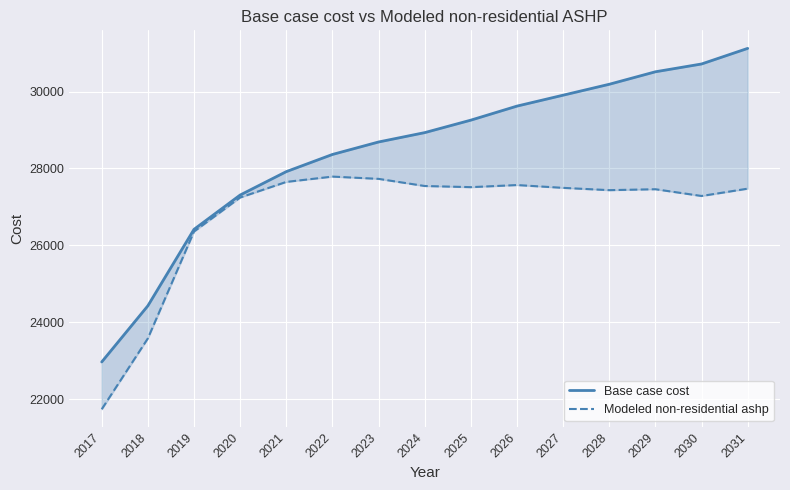

Is the value of Modeled non-residential ashp at 2020 greater than the value of Base case cost at 2017?

Yes